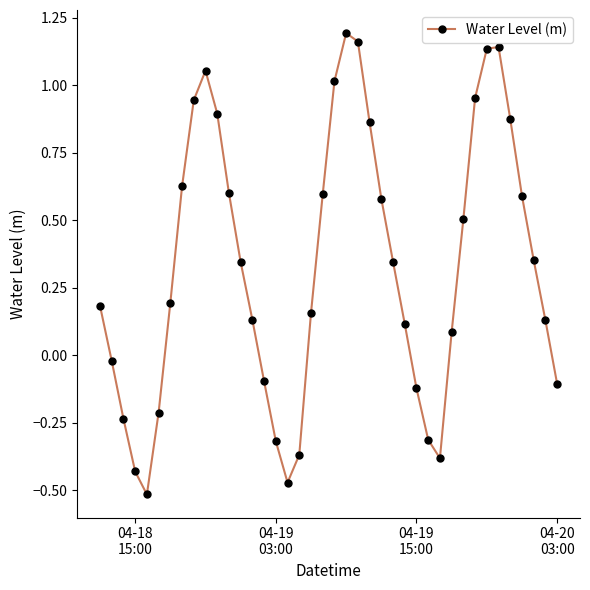

How many interior local valleys (lower than both neighbors) does the data have?

3